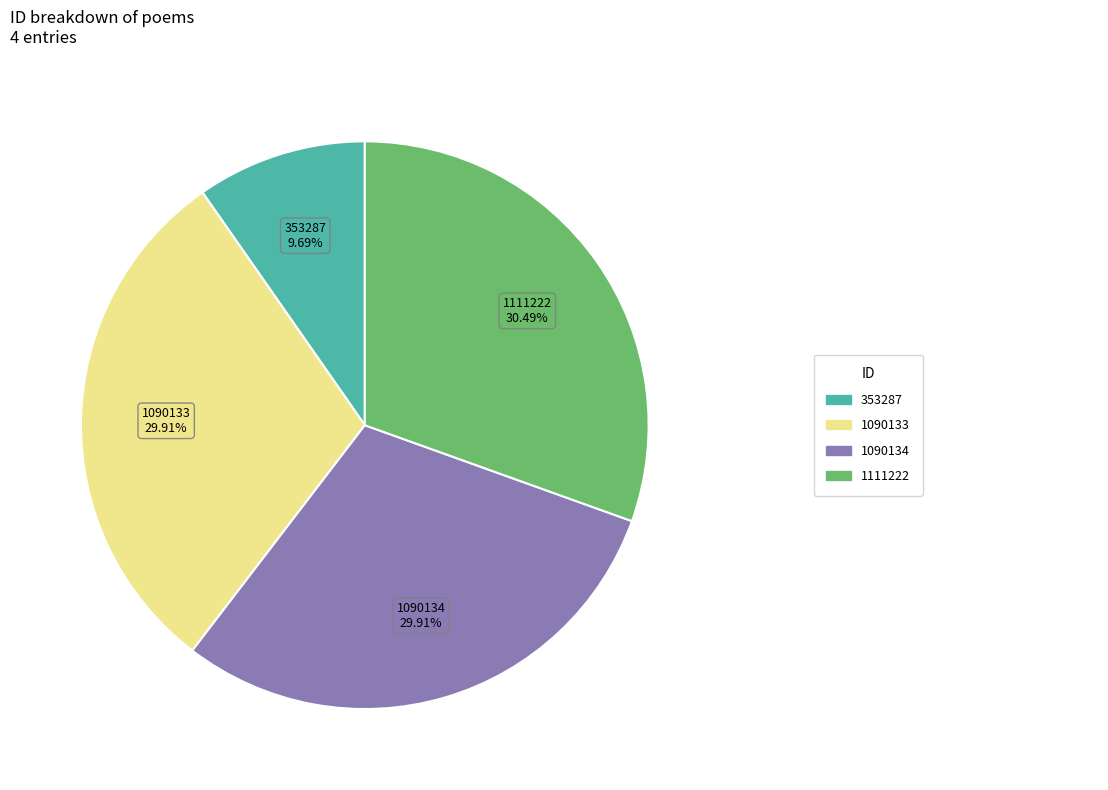

Do 1111222 and 1090133 together represent more than half of the pie?

Yes